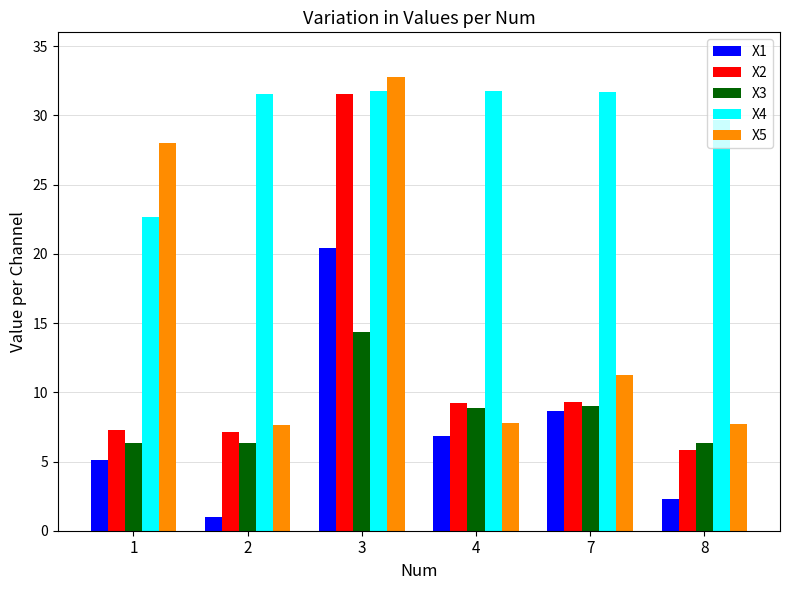

Rank the series at 2 from highest to lowest value.

X4, X5, X2, X3, X1